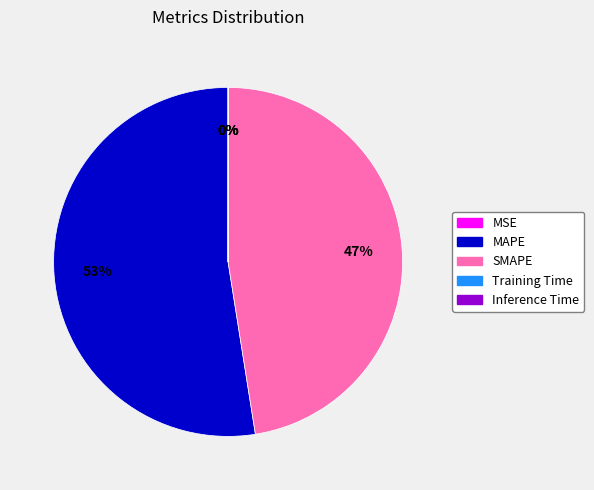

What is the largest slice in the pie chart?

MAPE